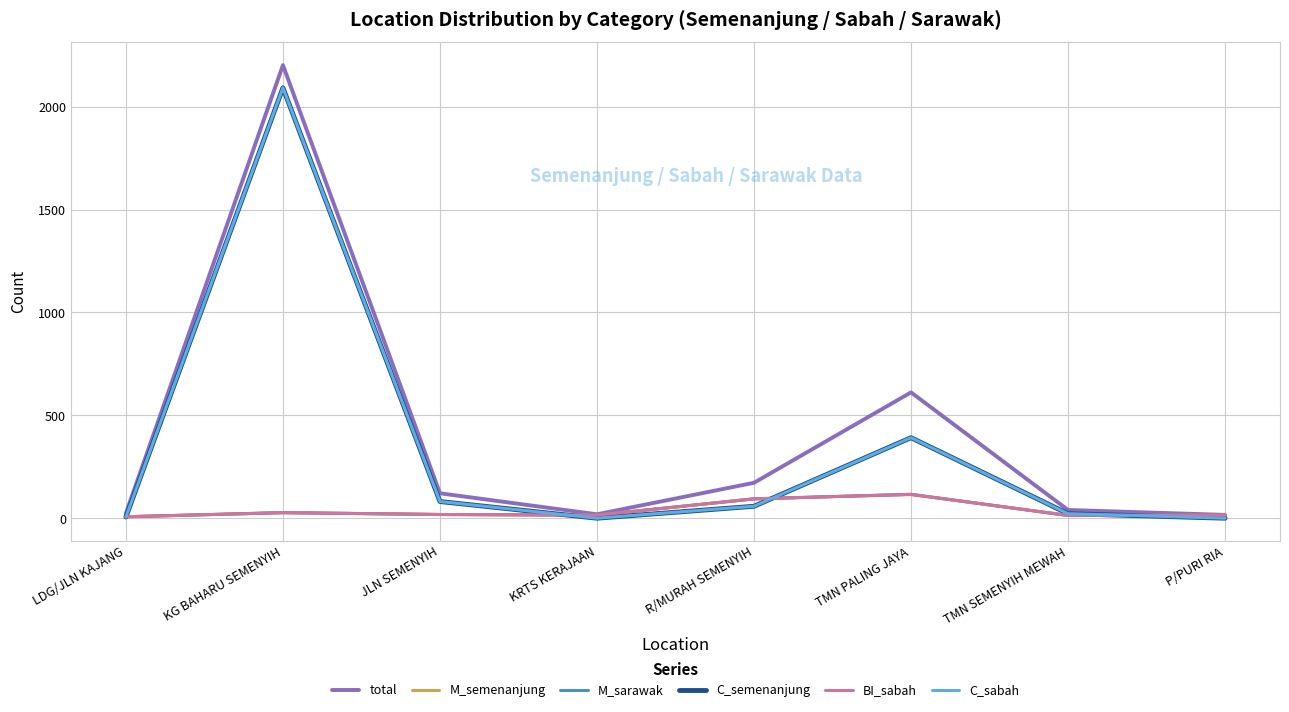

At which label does C_semenanjung first exceed 59?

KG BAHARU SEMENYIH